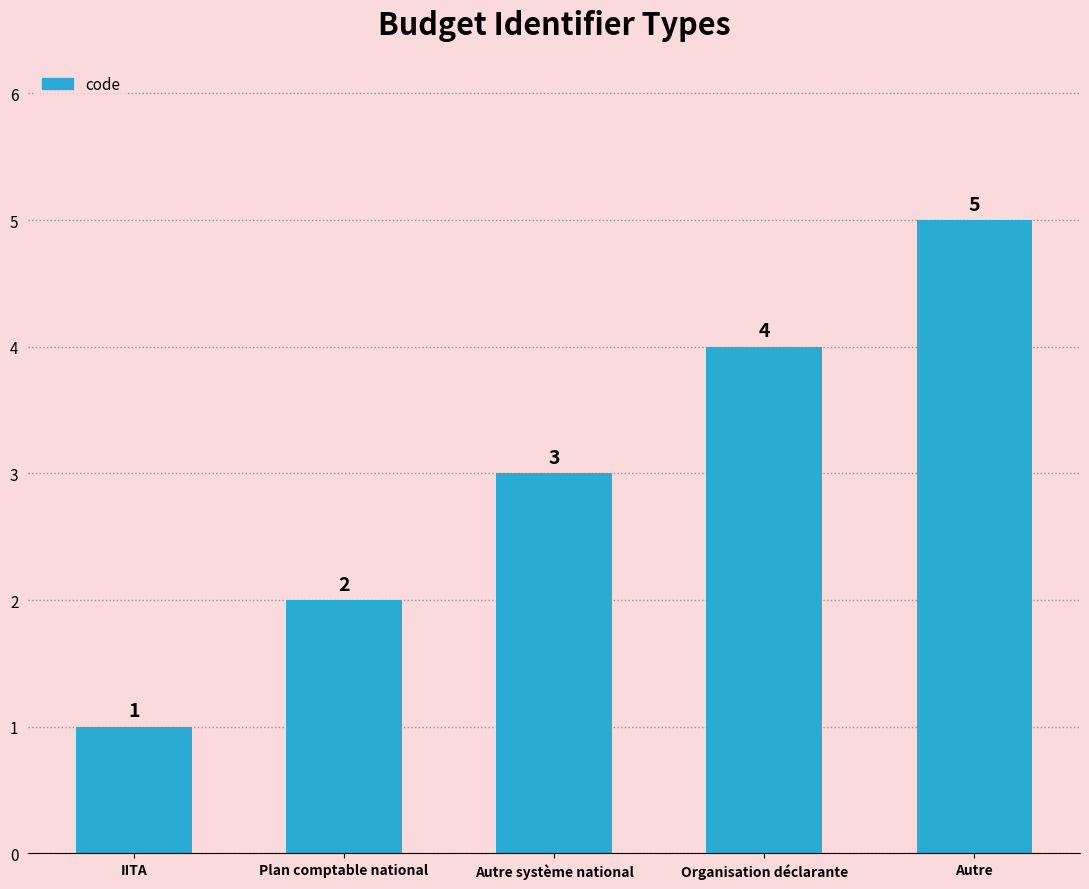

Where is the data nearest to the value 3?

Autre système national